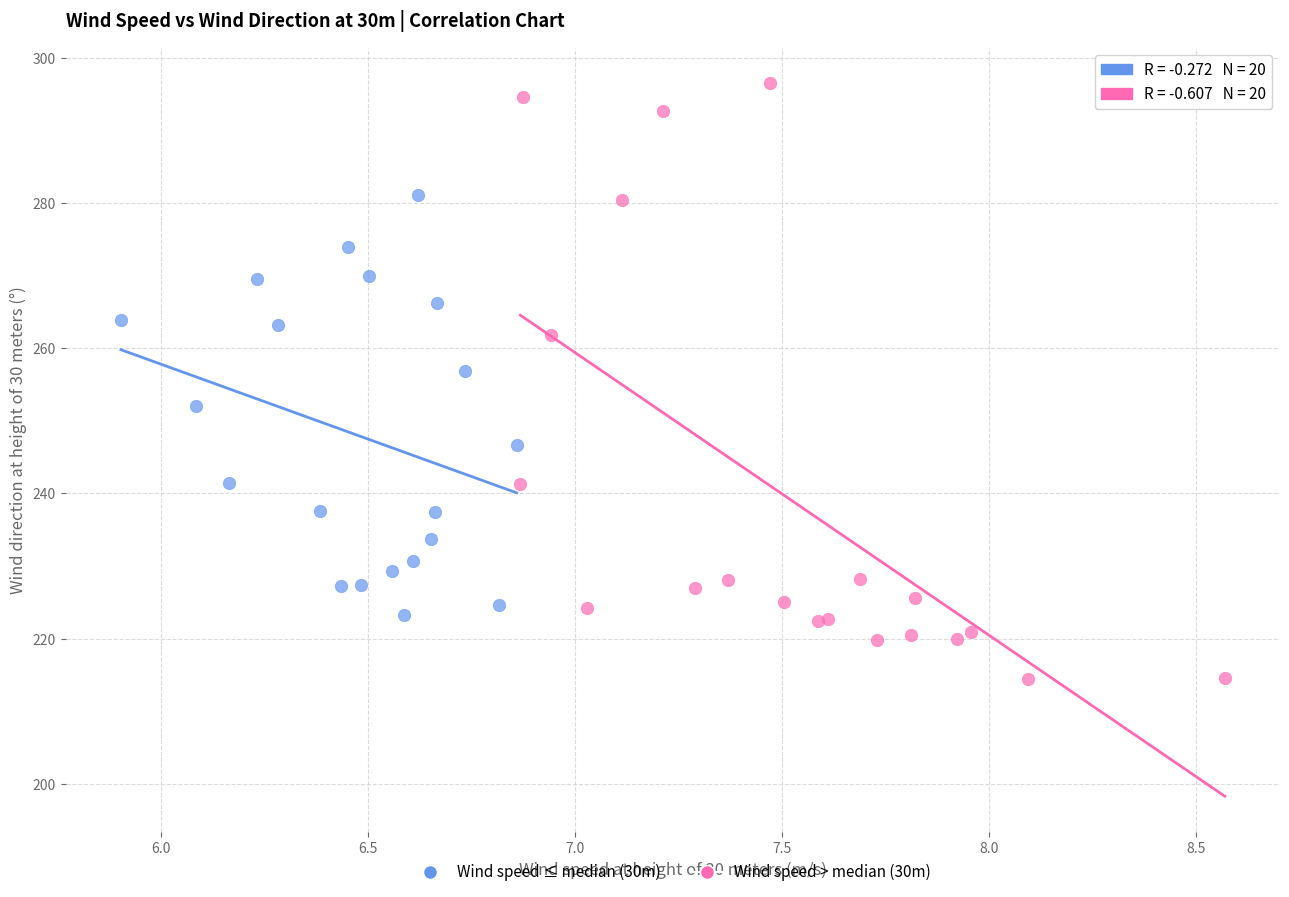

Which series has the largest Y range (max minus min)?

Wind speed > median (30m)